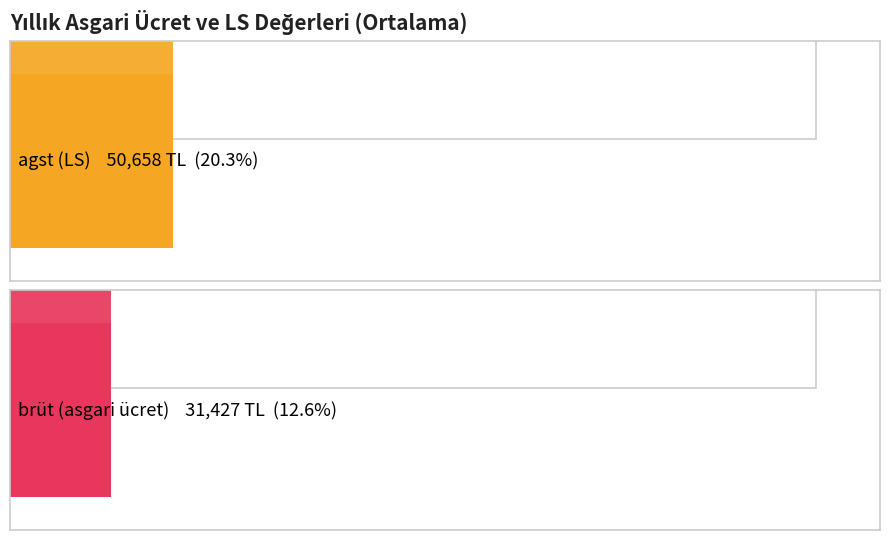

Is the value of brüt (asgari ücret) at 2021 greater than the value of agst (LS) at 2023?

No